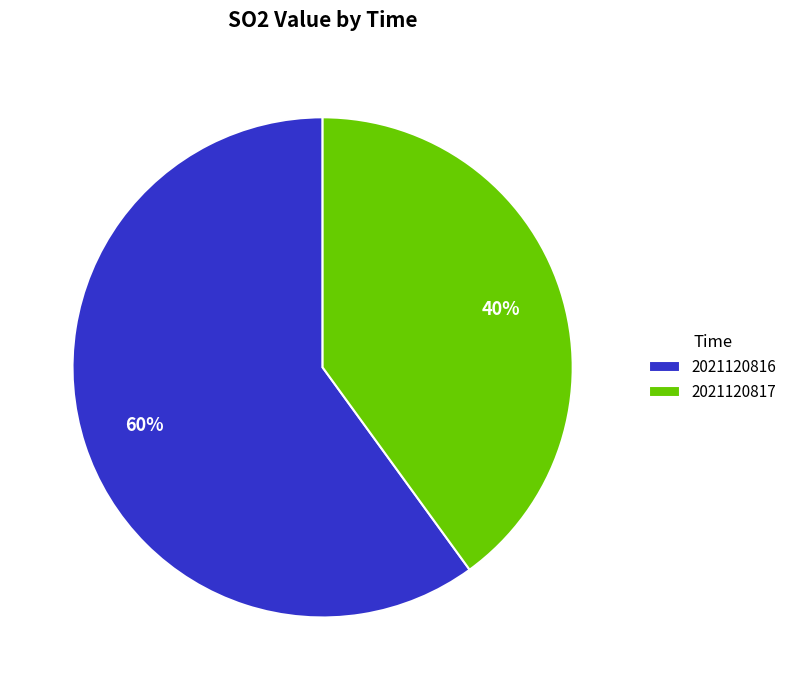

Combined, do 2021120817 and 2021120816 account for over 50%?

Yes